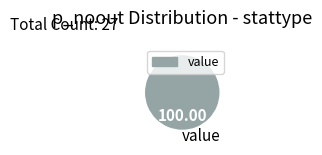

Count the number of slices in the pie.

1